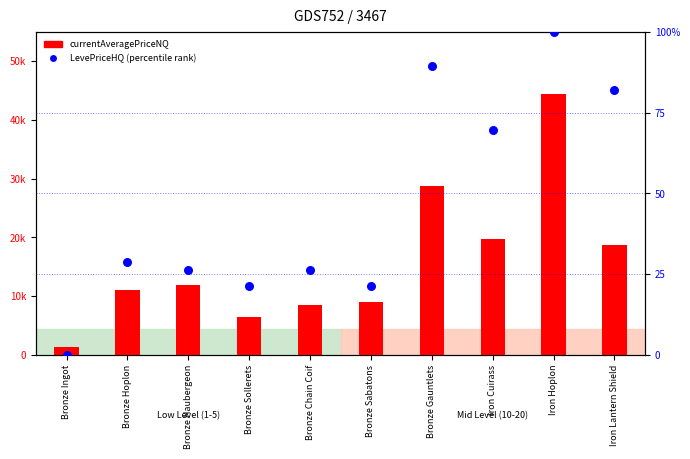

At which category is the sum across all series the highest?

Iron Hoplon